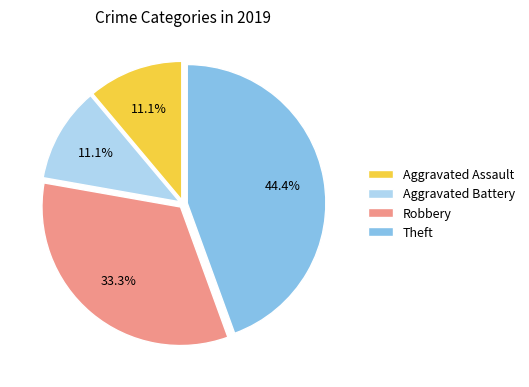

What portion of the pie excludes Theft?

55.6%